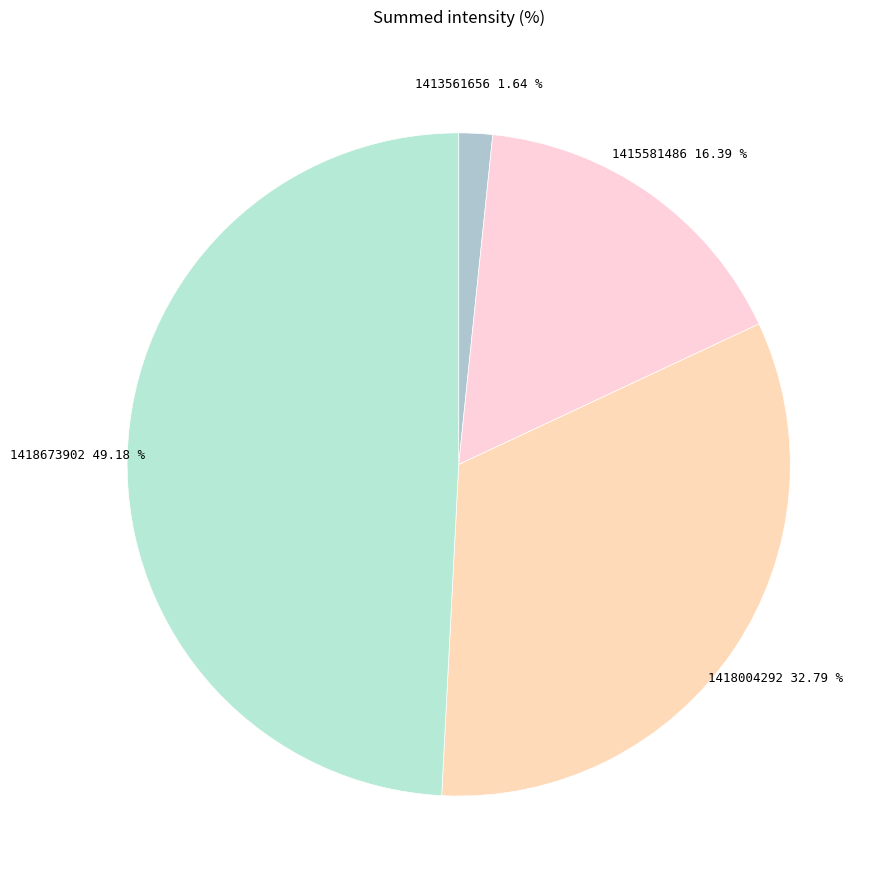

How many slices are in this pie chart?

4